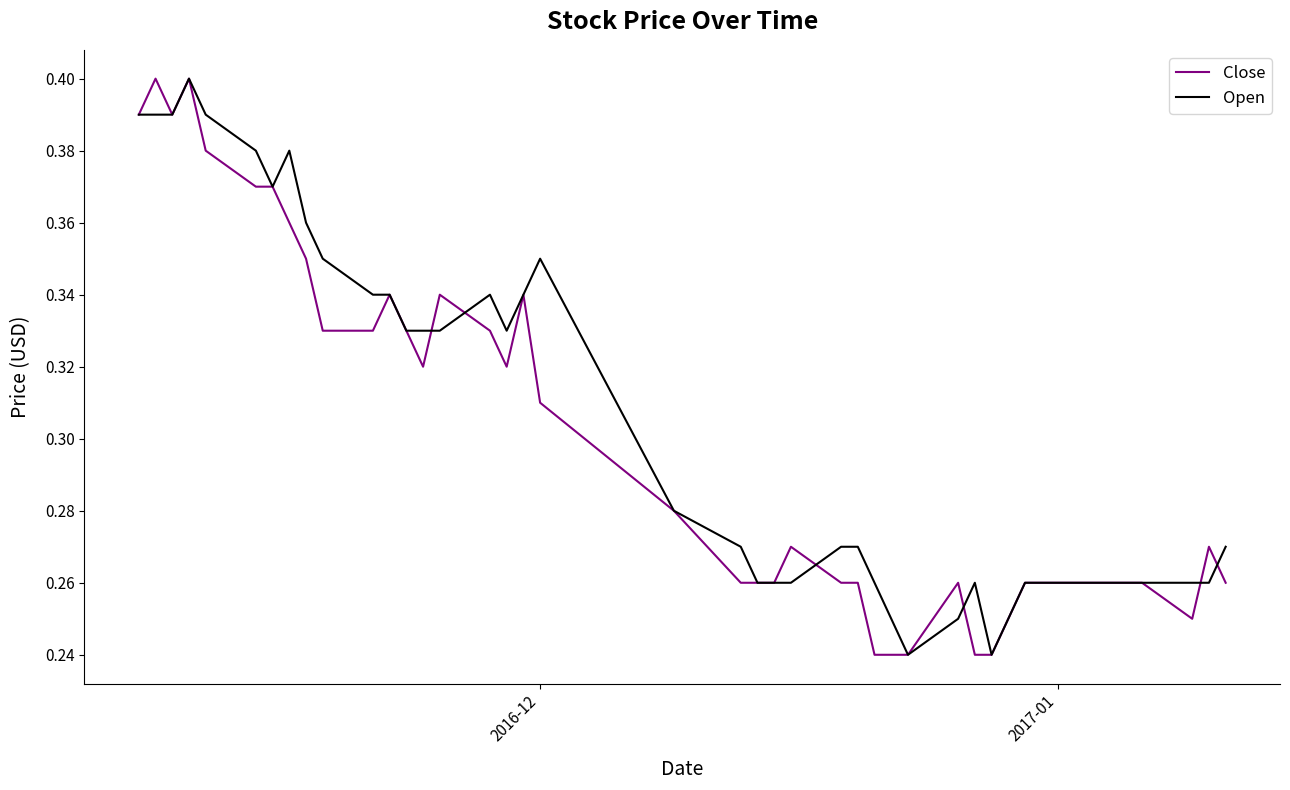

What is the maximum value shown in the chart?

0.4